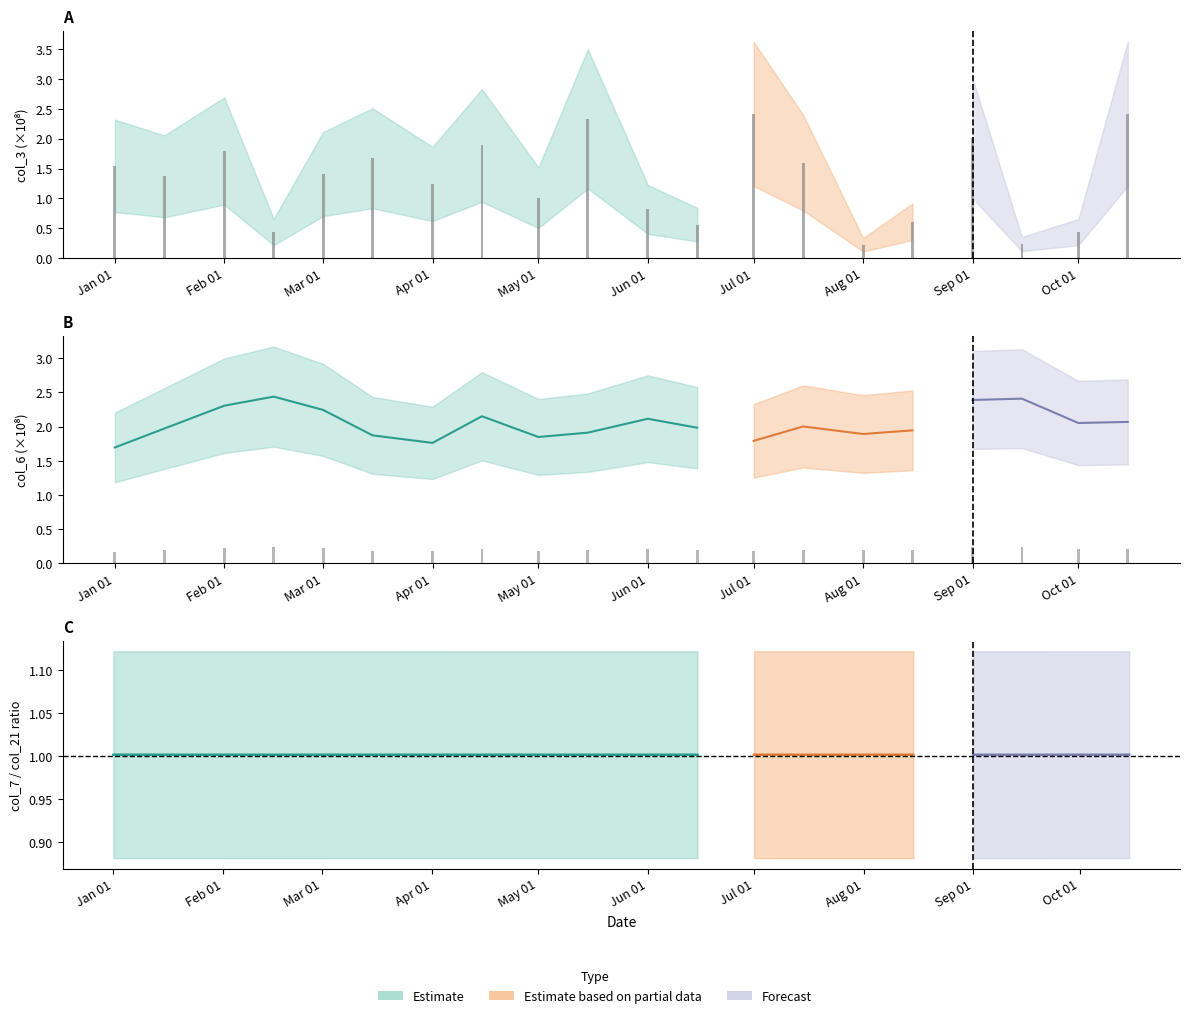

Reading left to right, what are all the values shown in this chart?

Daily col_3: 1.5	1.4	1.8	0.4	1.4	1.7	1.2	1.9	1.0	2.3	0.8	0.6	2.4	1.6	0.2	0.6	2.0	0.2	0.4	2.4
Daily col_6: 0.2	0.2	0.2	0.2	0.2	0.2	0.2	0.2	0.2	0.2	0.2	0.2	0.2	0.2	0.2	0.2	0.2	0.2	0.2	0.2